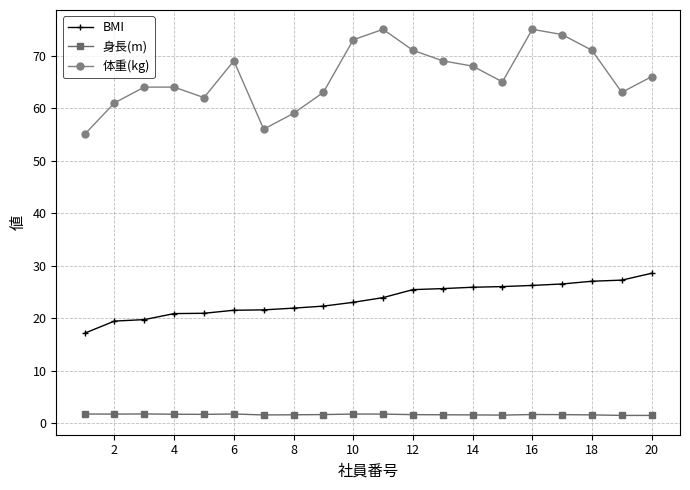

List the series in order of their peak value, lowest first.

身長(m), BMI, 体重(kg)